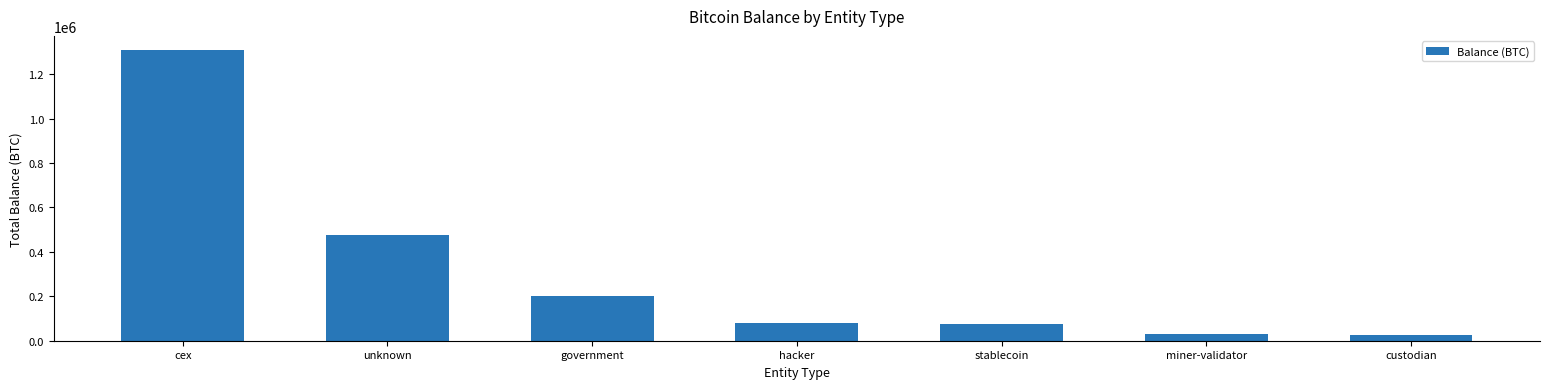

How many values are below 79957?

3